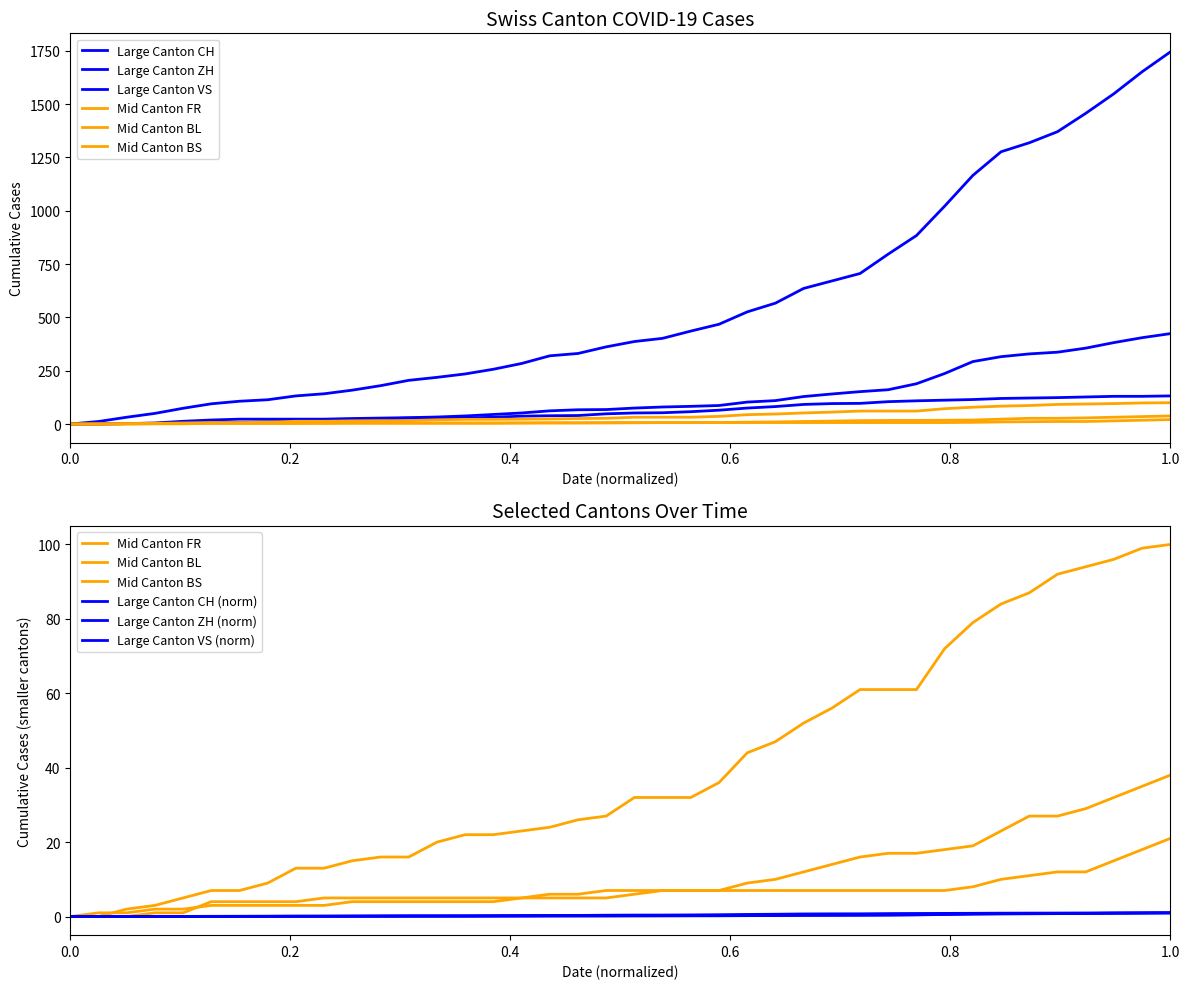

Reading right to left, what are all the values shown in this chart?

CH: 1745	1652	1549	1457	1371	1319	1277	1166	1022	884	797	706	671	636	567	526	468	436	402	387	362	331	320	284	257	235	219	205	180	159	142	132	114	107	95	74	50	32	12	0
ZH: 424	405	382	356	337	329	316	293	237	189	161	152	141	129	110	103	87	83	80	75	68	67	62	52	45	38	33	30	28	26	23	23	23	23	19	13	5	2	0	0
VS: 132	130	130	127	124	122	120	115	112	109	105	97	96	92	82	75	65	58	53	52	48	40	39	37	32	28	28	28	24	20	16	15	10	7	7	4	2	2	1	0
FR: 100	99	96	94	92	87	84	79	72	61	61	61	56	52	47	44	36	32	32	32	27	26	24	23	22	22	20	16	16	15	13	13	9	7	7	5	3	2	0	0
BL: 38	35	32	29	27	27	23	19	18	17	17	16	14	12	10	9	7	7	7	6	5	5	5	5	4	4	4	4	4	4	3	3	3	3	3	2	2	1	1	0
BS: 21	18	15	12	12	11	10	8	7	7	7	7	7	7	7	7	7	7	7	7	7	6	6	5	5	5	5	5	5	5	5	4	4	4	4	1	1	0	0	0